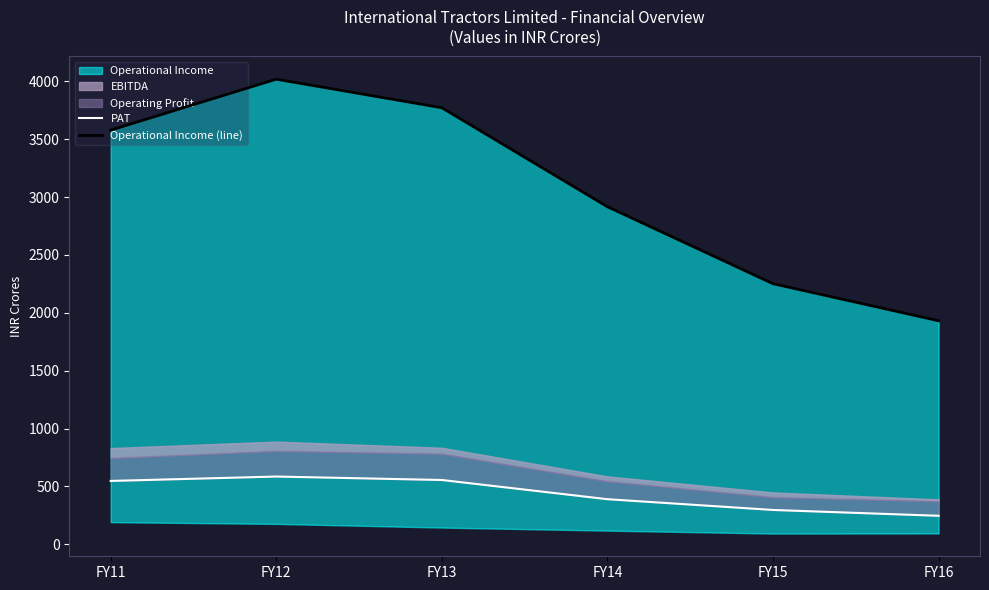

What is the value of the Operational Income (line) point at the 4th from the left?

2917.1